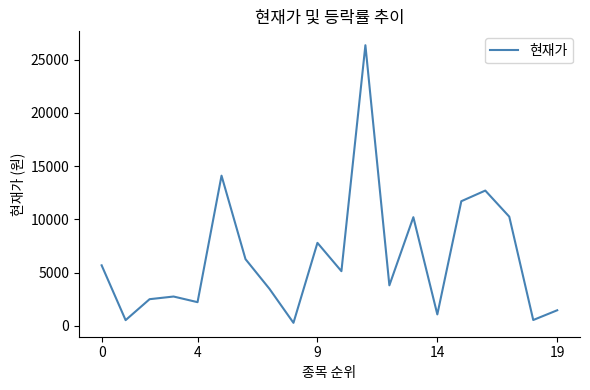

What is the difference between the maximum and minimum values?

26071